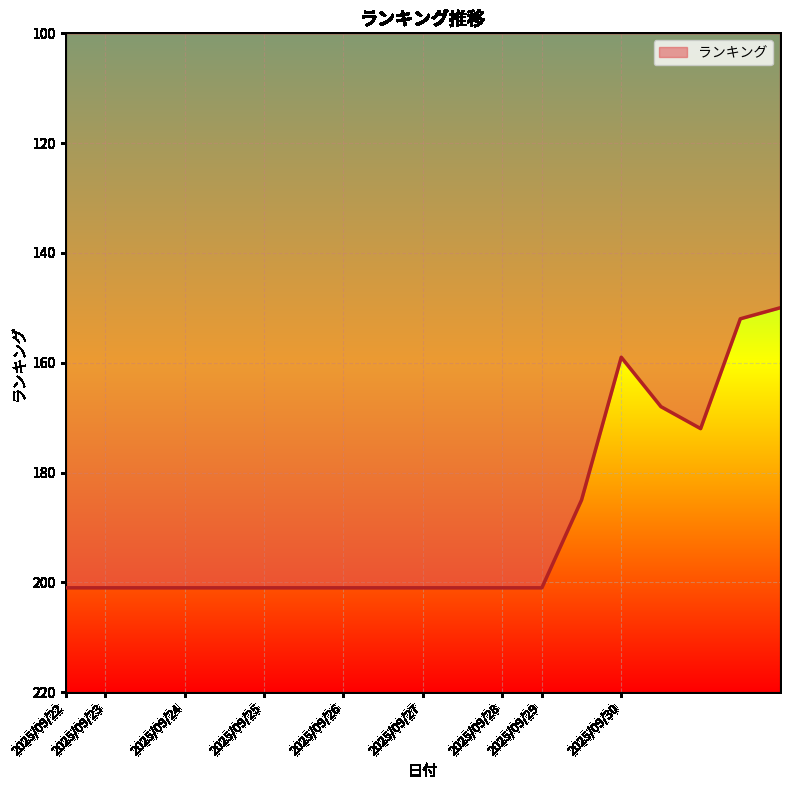

What is the difference between the maximum and minimum values?

51